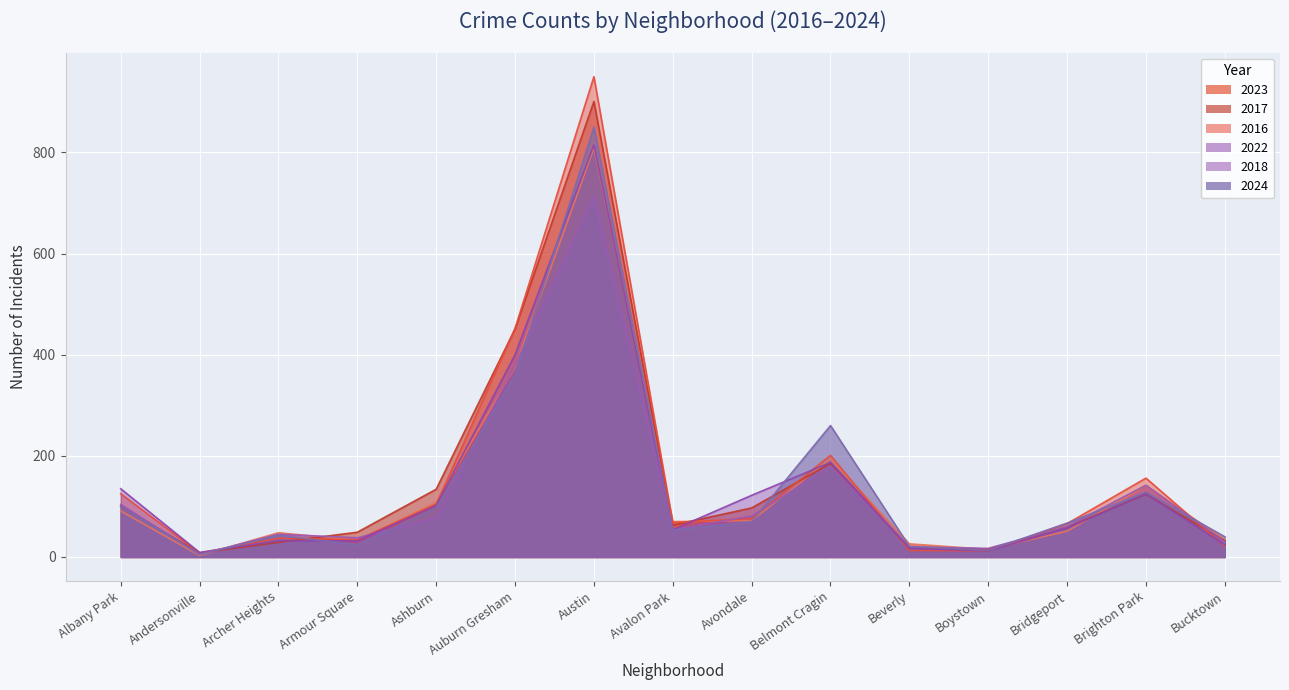

True or false: 2023 has a value of 26 at Avondale.

False